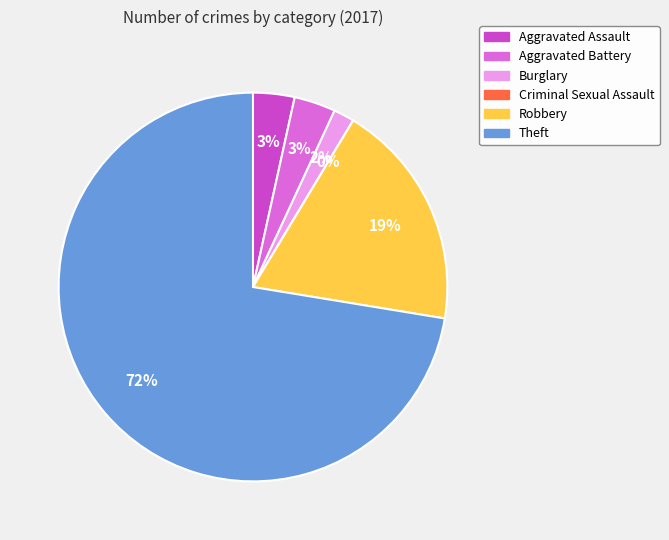

To the nearest percent, what is the difference between the largest and smallest slice percentages?

72%